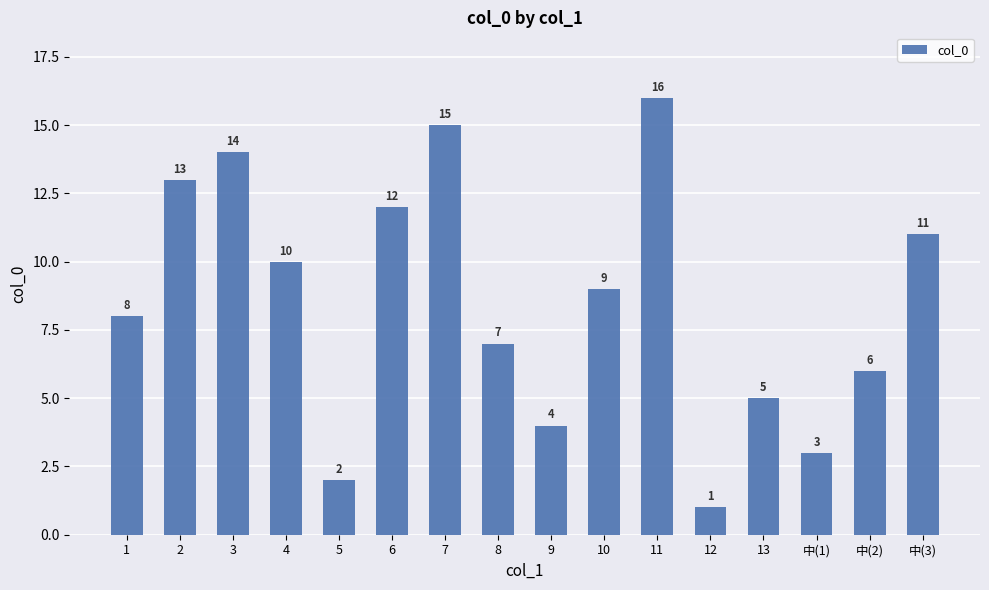

The value at 中(2) is 9. True or false?

False